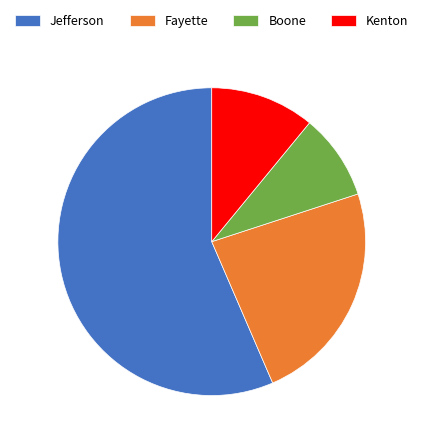

Is the sum of Jefferson and Fayette greater than half?

Yes